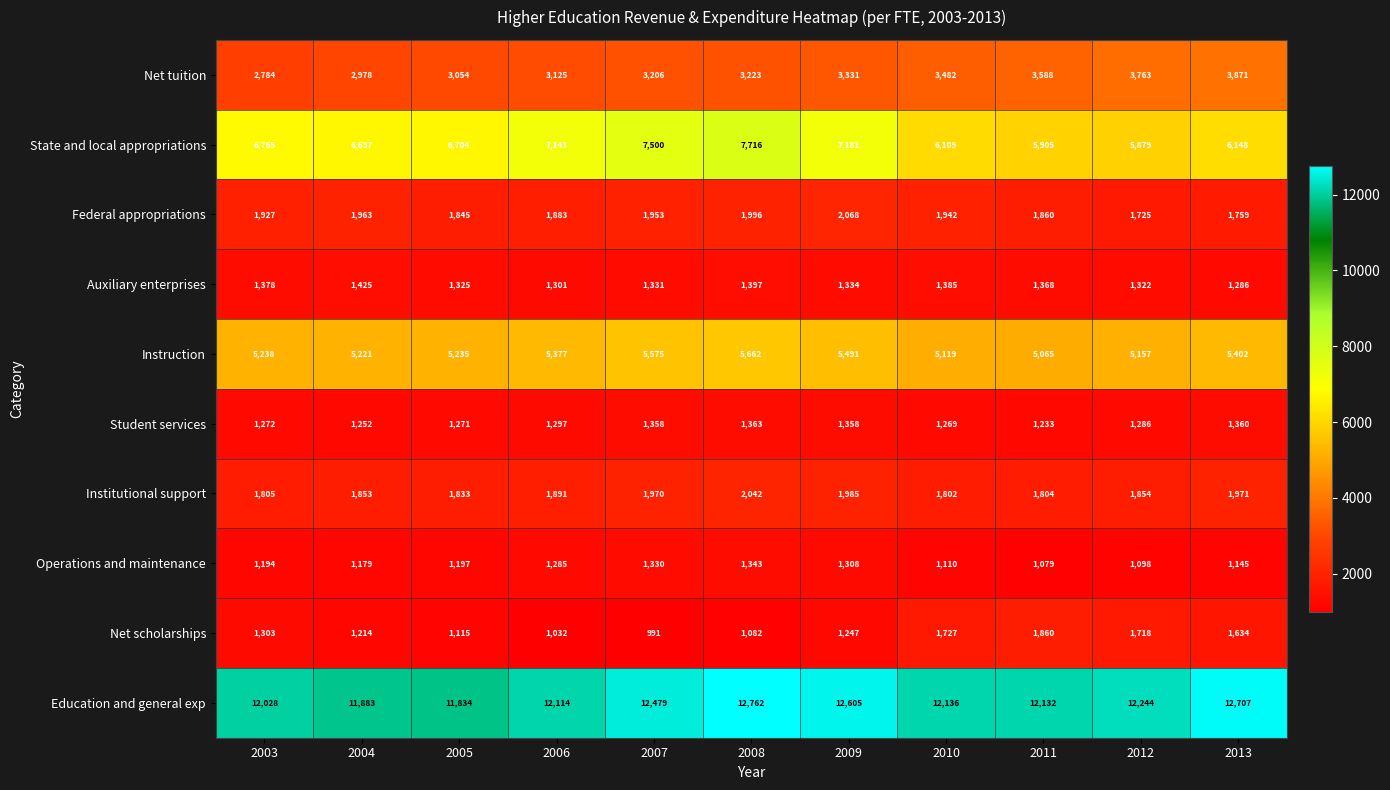

Count the number of data series in this chart.

10